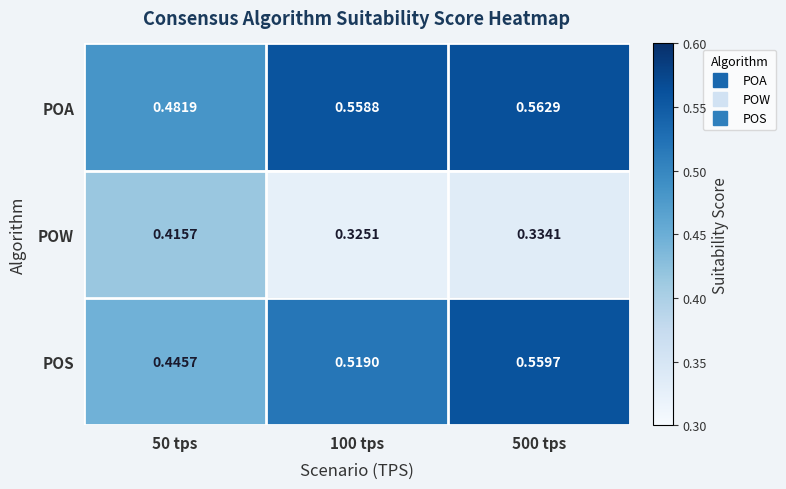

What is the difference between the highest and lowest values at 100 tps?

0.2